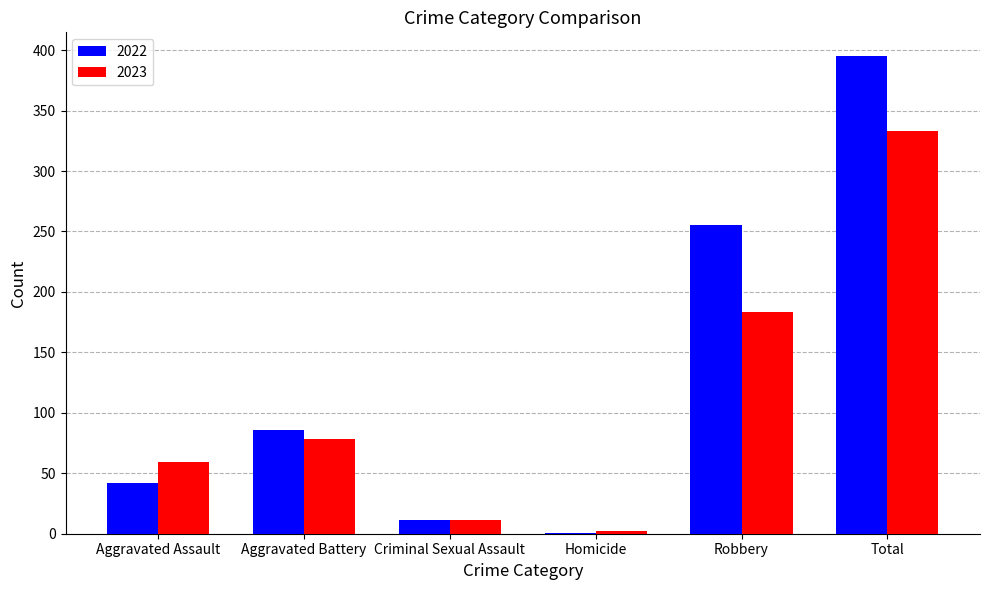

Is it true that 2022 equals 42 at Aggravated Assault?

True